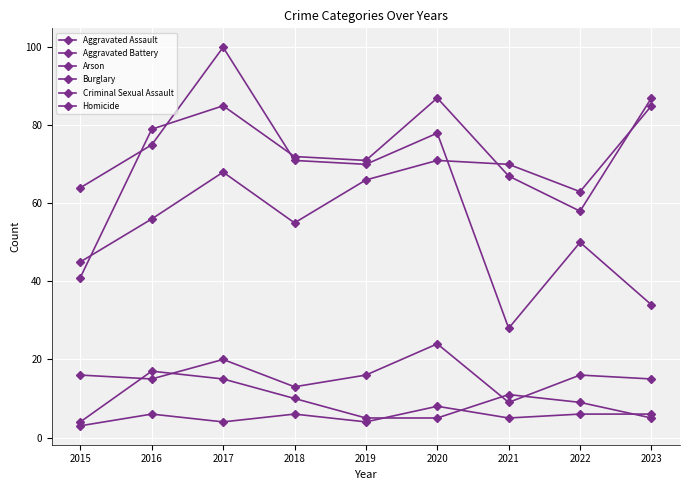

At 2022, list the series in order from smallest to largest.

Arson, Homicide, Criminal Sexual Assault, Burglary, Aggravated Battery, Aggravated Assault